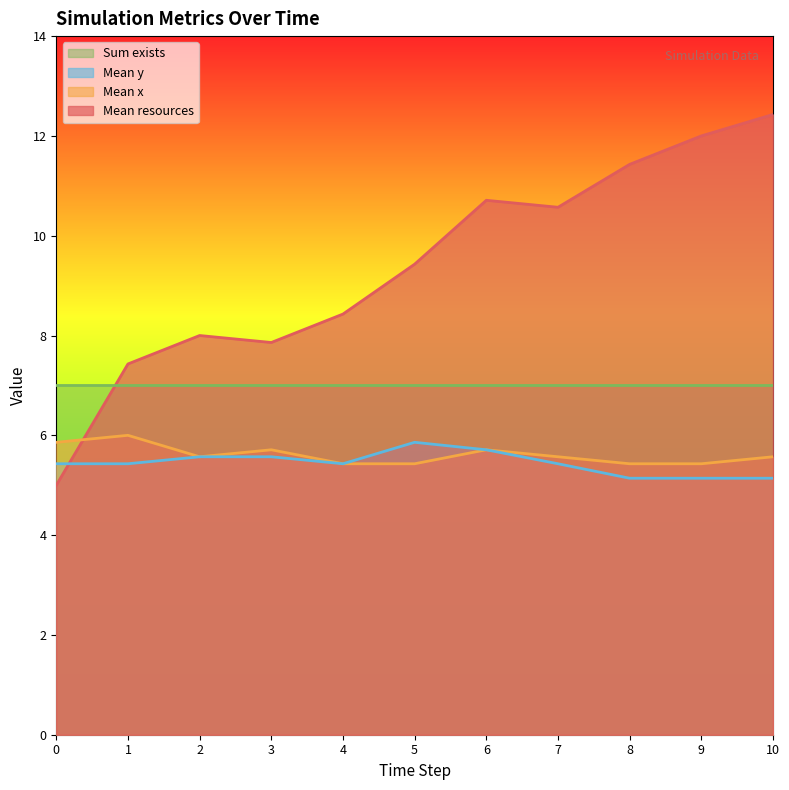

What is the difference between the highest and lowest values at 7?

5.1